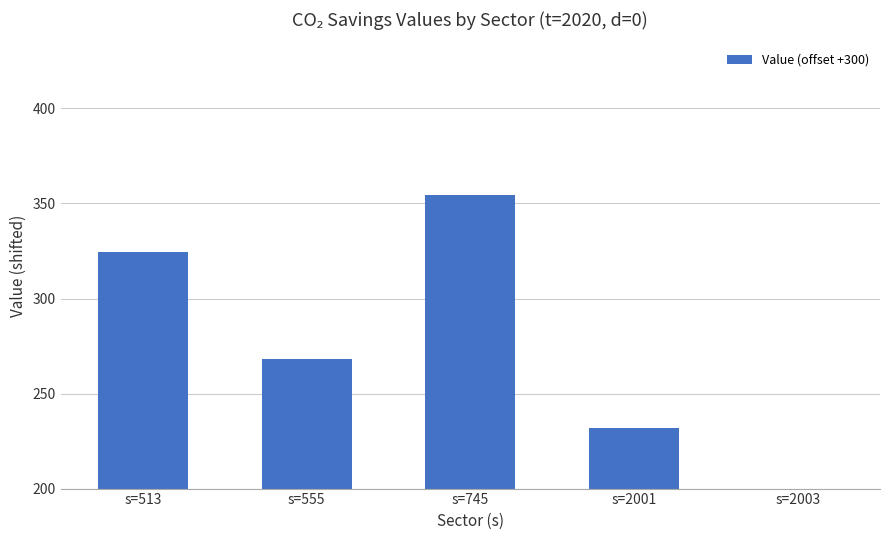

Reading left to right, what are all the values shown in this chart?

324.5	268.1	354.6	231.9	76.9